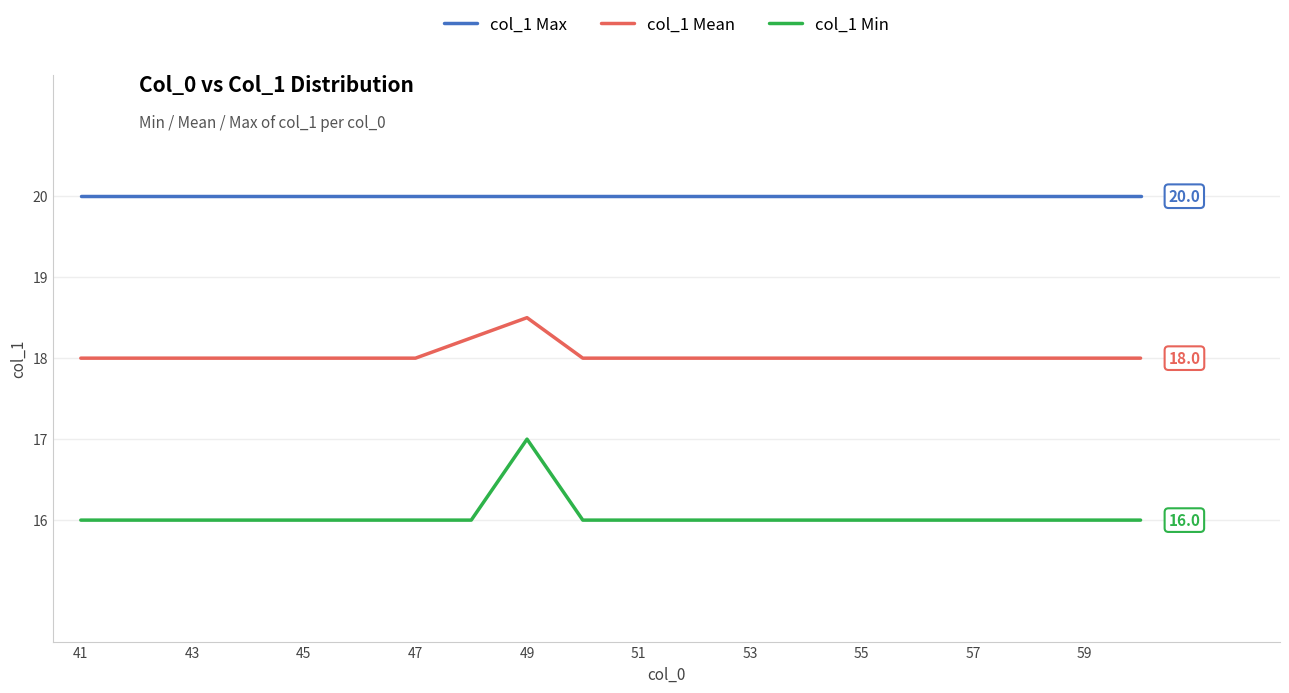

What is the minimum value shown in the chart?

16.0